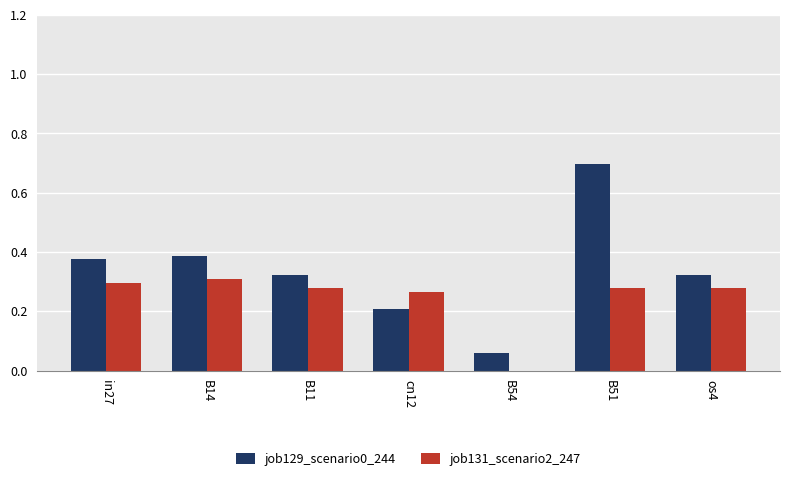

The job129_scenario0_244 series shows 0.2 at B14. True or false?

False